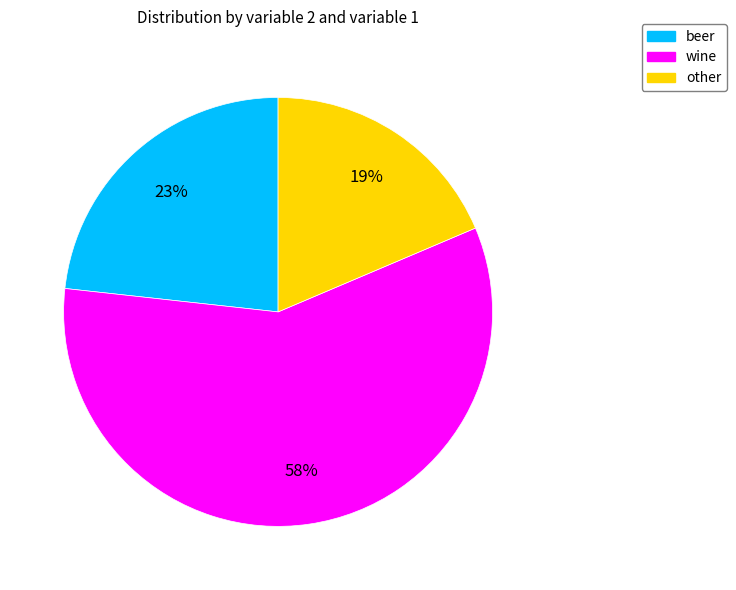

Is the sum of other and beer greater than half?

No